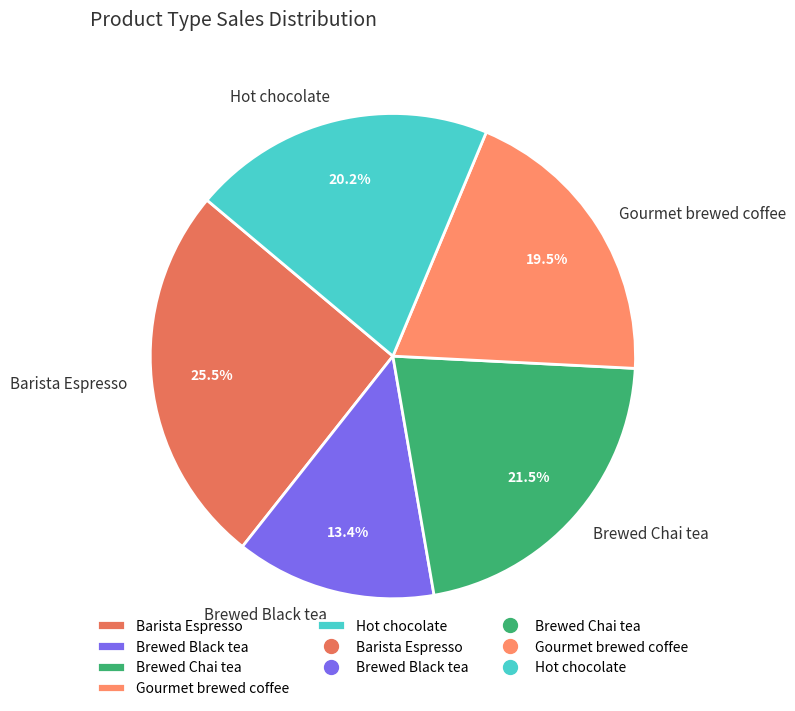

How many slices are in this pie chart?

5